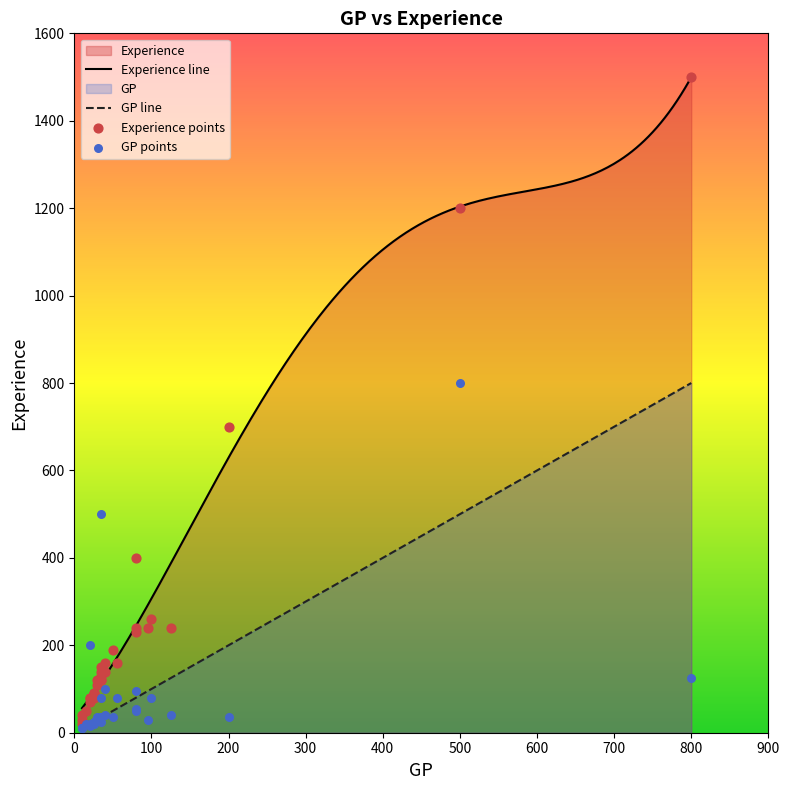

Which has a higher value, 10 or 80?

80